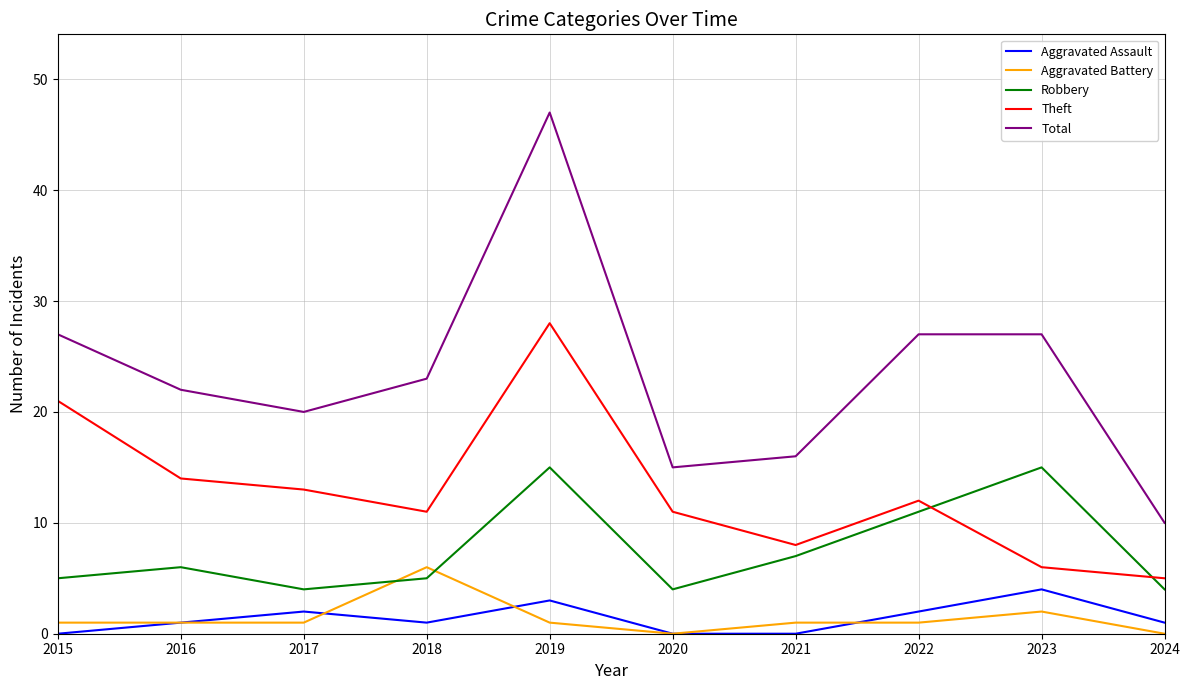

What is the difference between the second highest and minimum values in the Theft series?

16